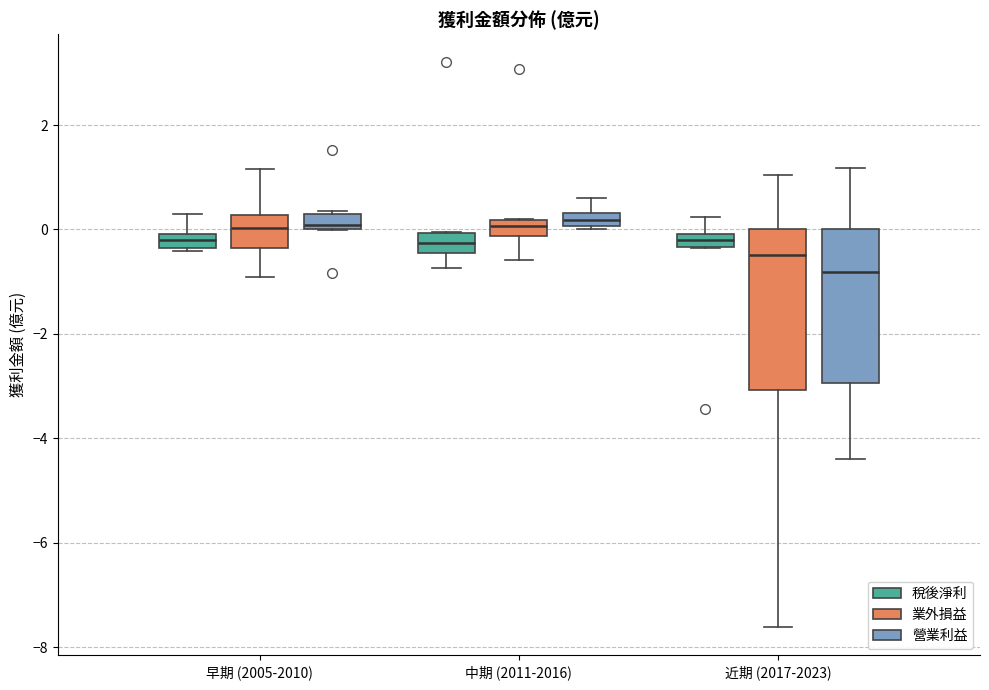

Where does the lower whisker of the box for 近期 (2017-2023) (業外損益) end on the y-axis? The values are not printed on the chart, so give them approximately, as read against the axis.

-7.6